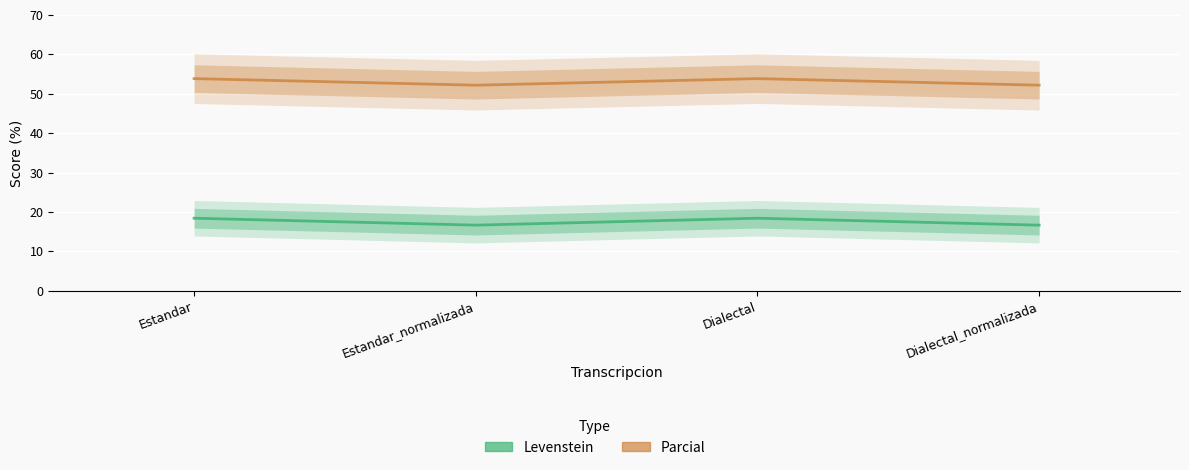

Which series changed the most between Estandar and Dialectal_normalizada?

Levenstein